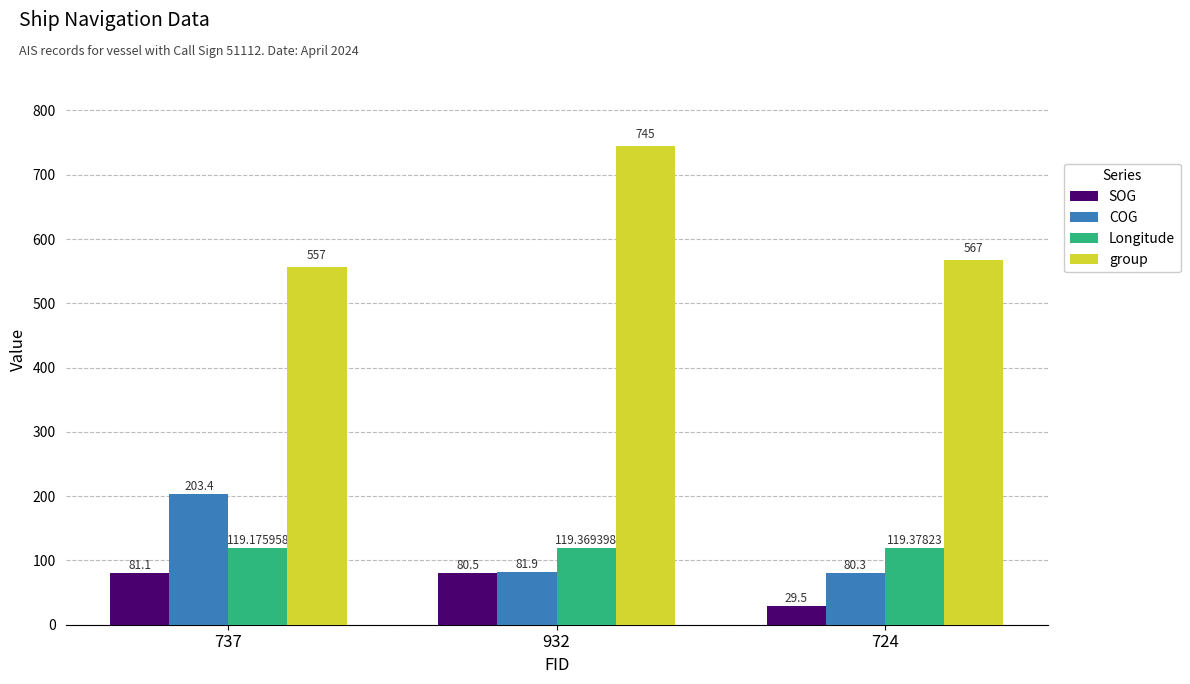

What is the label of the 3rd bar from the left?

724